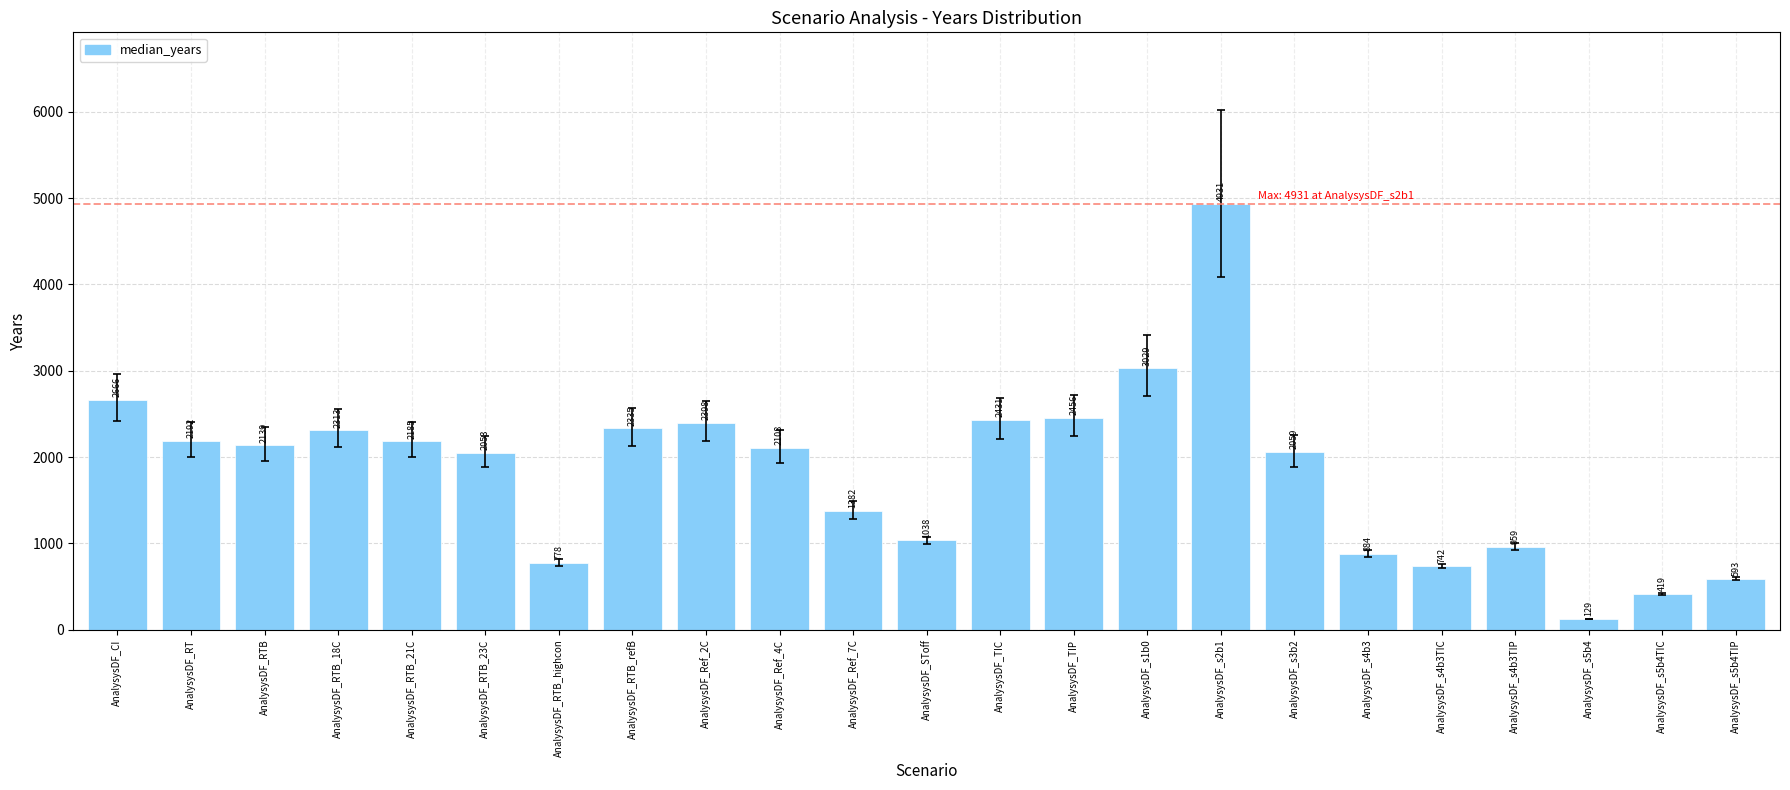

What is the value of the 16th bar from the left?

4931